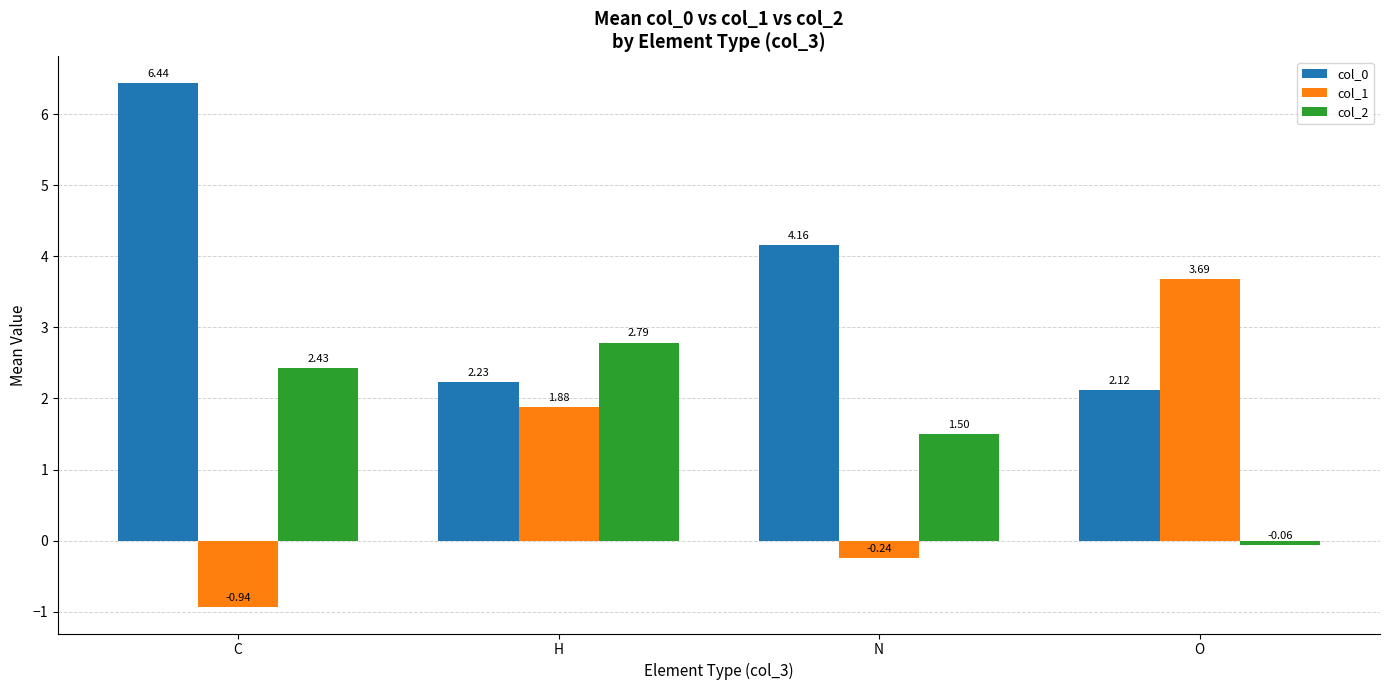

Count the number of categories in the chart.

4